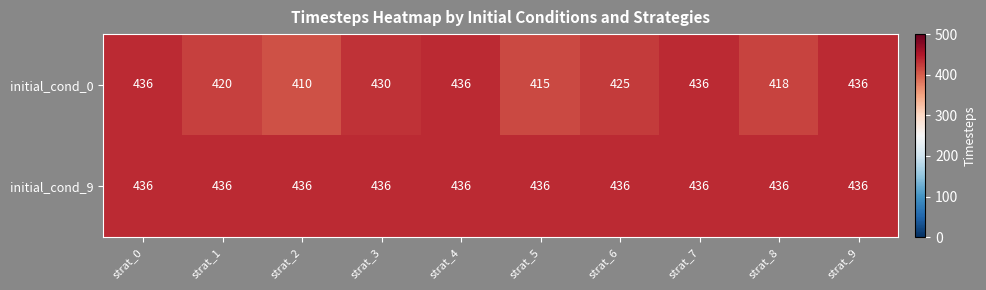

Reading left to right, list all the values displayed in this chart.

initial_cond_0: strat_0=436	strat_1=420	strat_2=410	strat_3=430	strat_4=436	strat_5=415	strat_6=425	strat_7=436	strat_8=418	strat_9=436
initial_cond_9: strat_0=436	strat_1=436	strat_2=436	strat_3=436	strat_4=436	strat_5=436	strat_6=436	strat_7=436	strat_8=436	strat_9=436